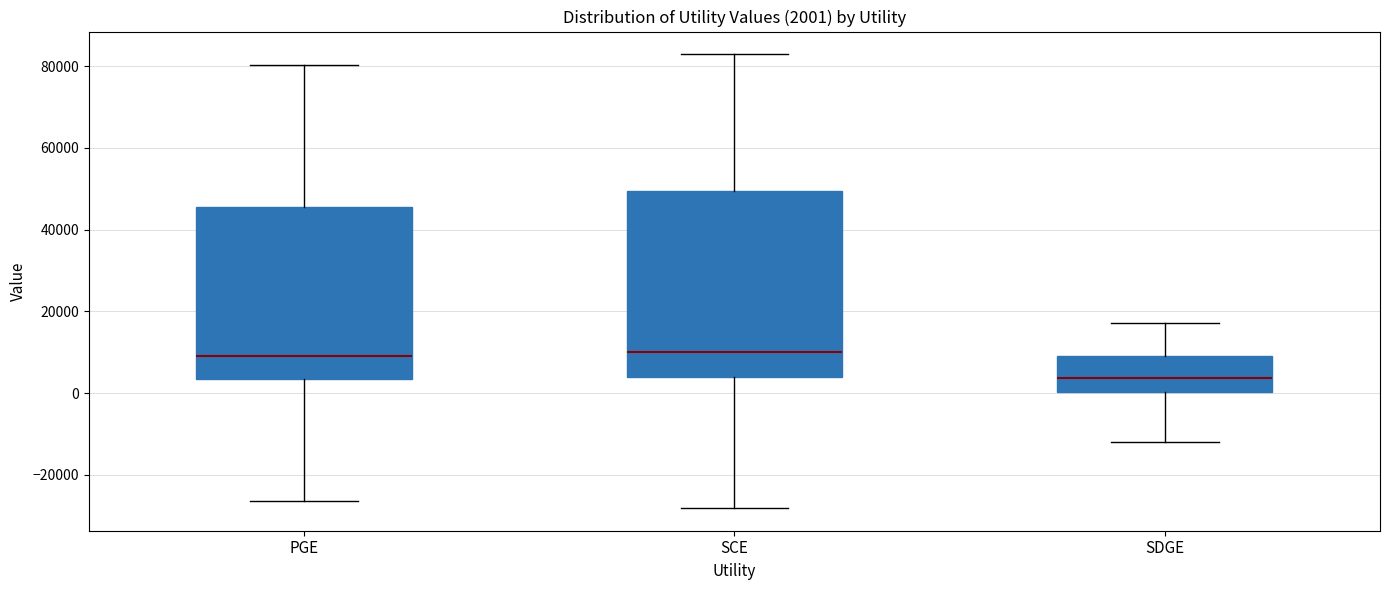

Which box is the tallest, from its lower edge to its upper edge?

SCE